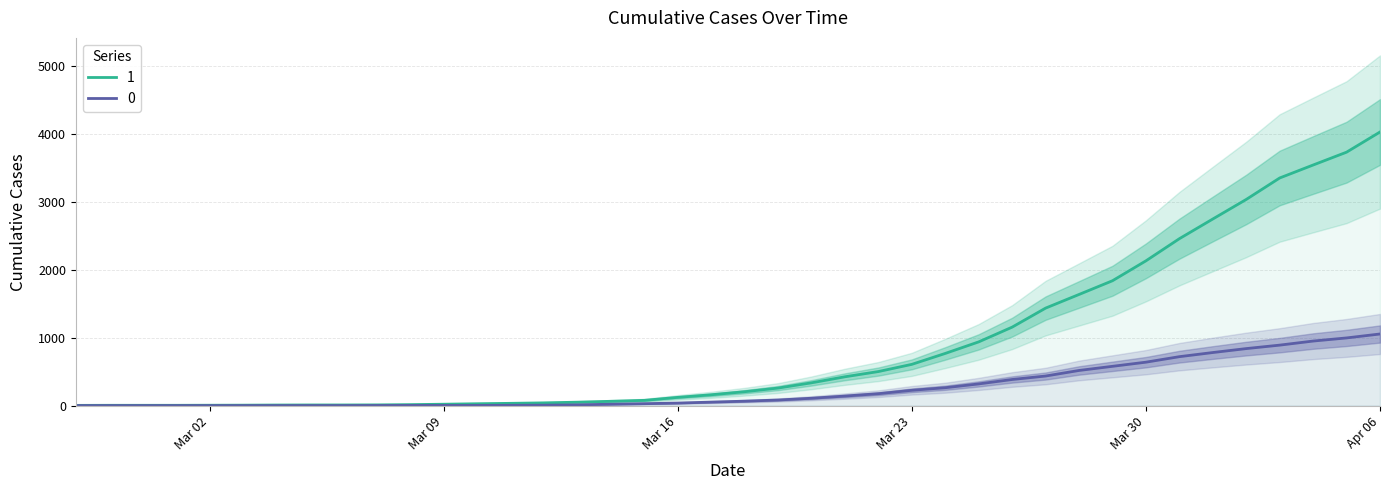

What is the sum of the 0 values at 2020-03-12 and 2020-03-20?

114